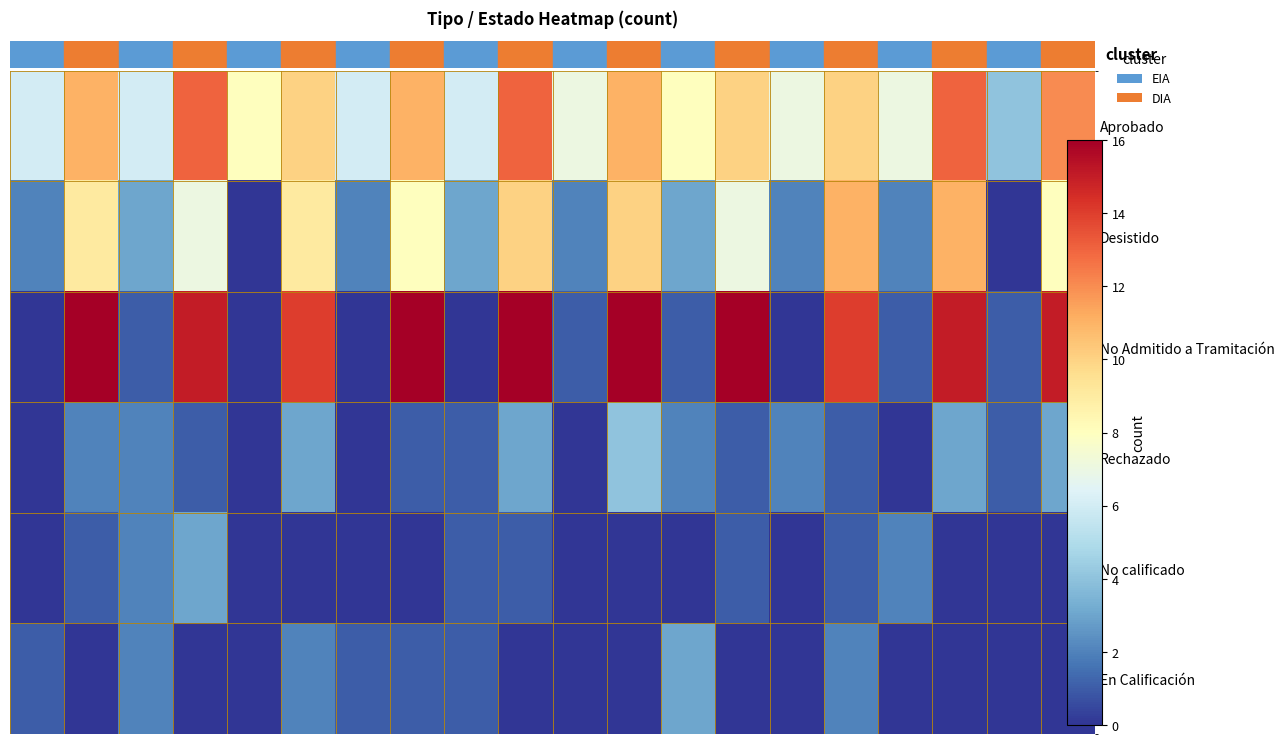

Which series has the largest range (max minus min)?

No Admitido a Tramitación